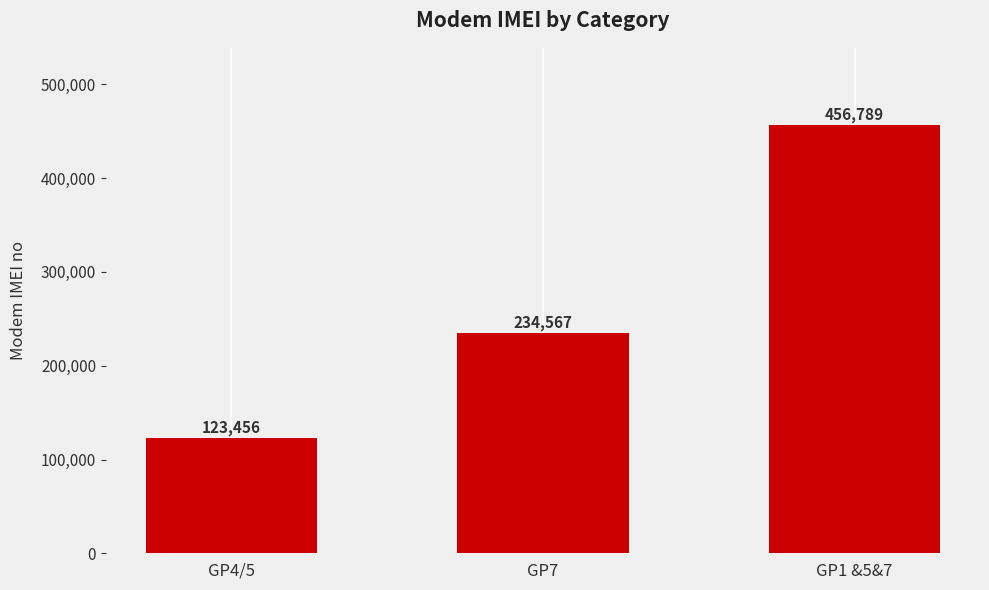

Is it true that the value at GP7 is 234567?

True